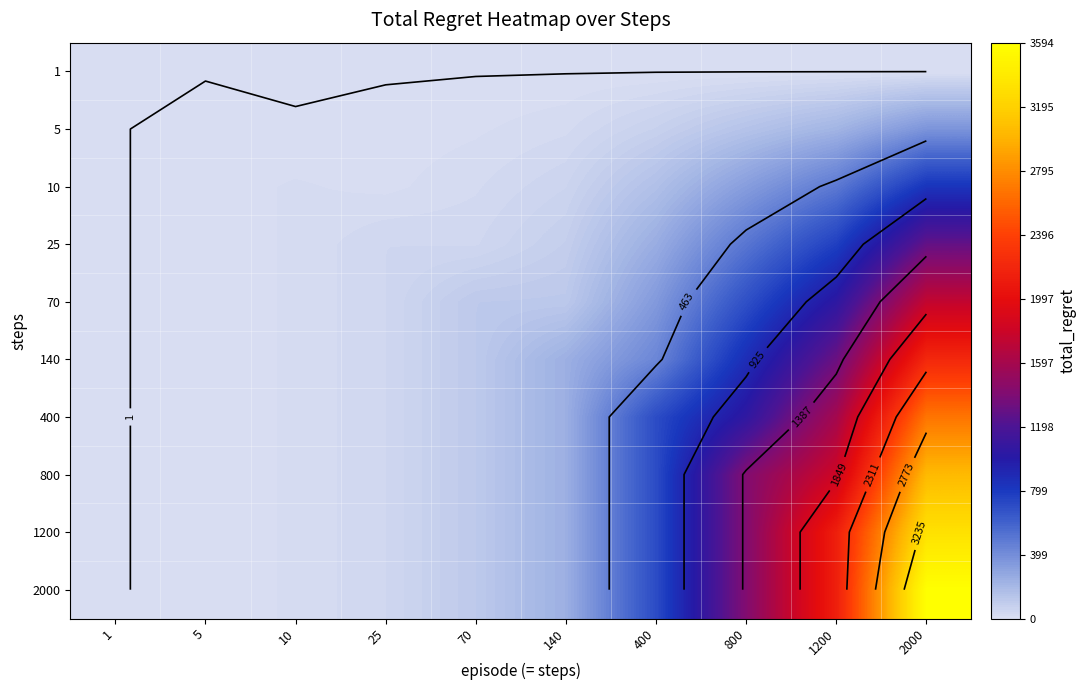

How many distinct data groups are displayed?

10